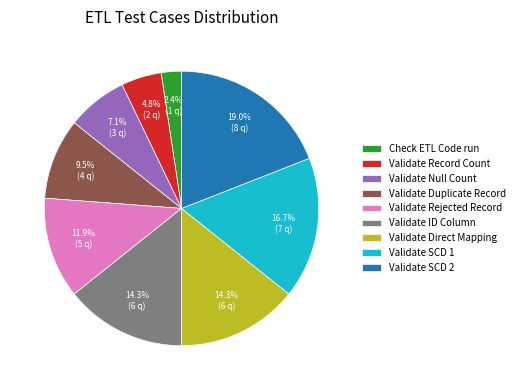

The Validate Rejected Record slice represents 21% of the pie. True or false?

False